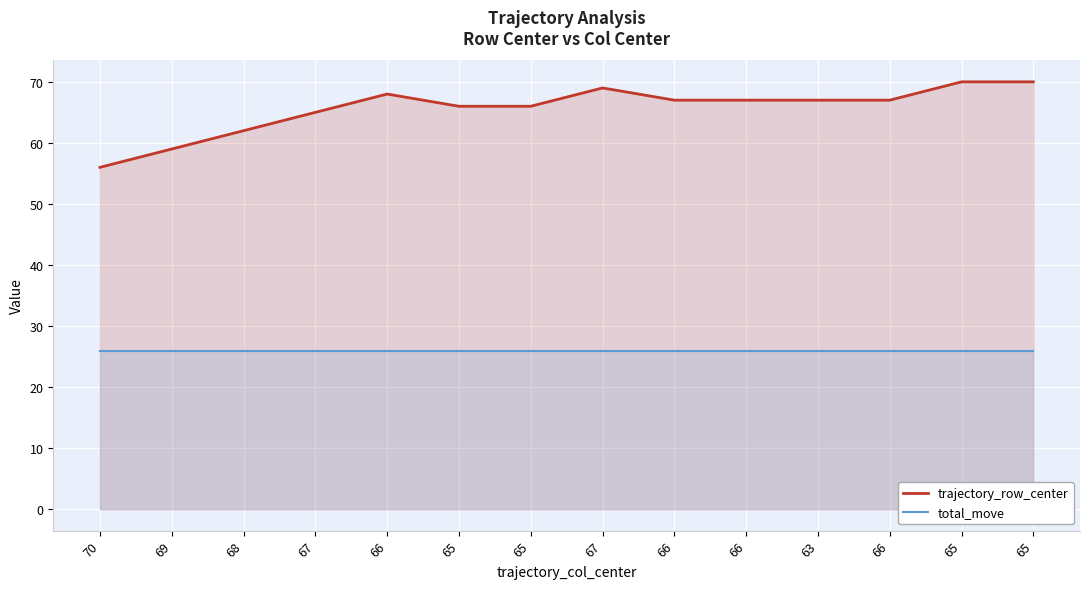

What is the difference between the second highest and minimum values in the trajectory_row_center series?

14